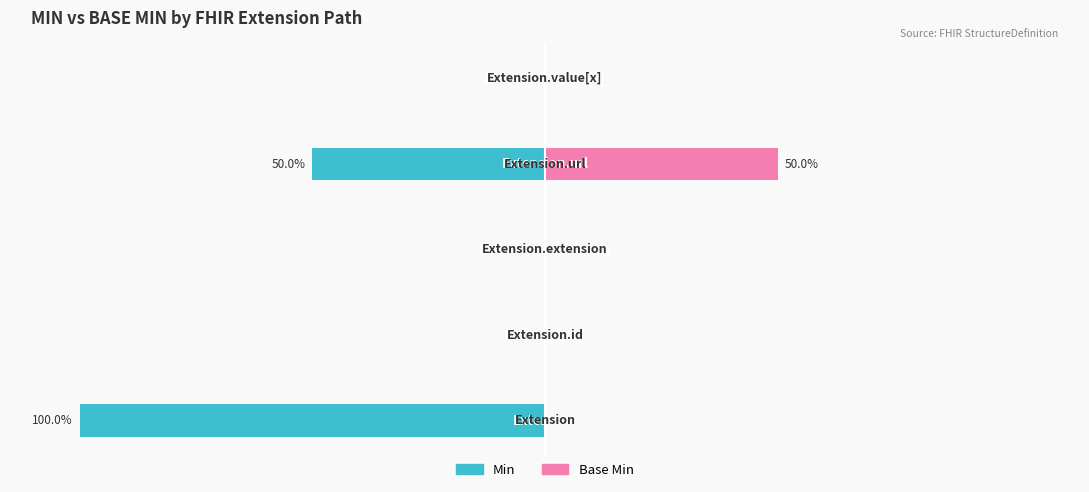

How many bars are there in each group?

2